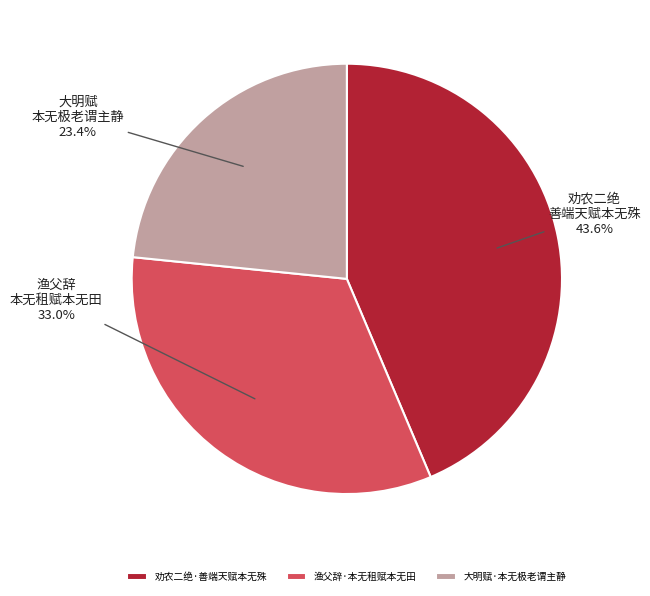

To the nearest percent, what is the average slice percentage?

33%